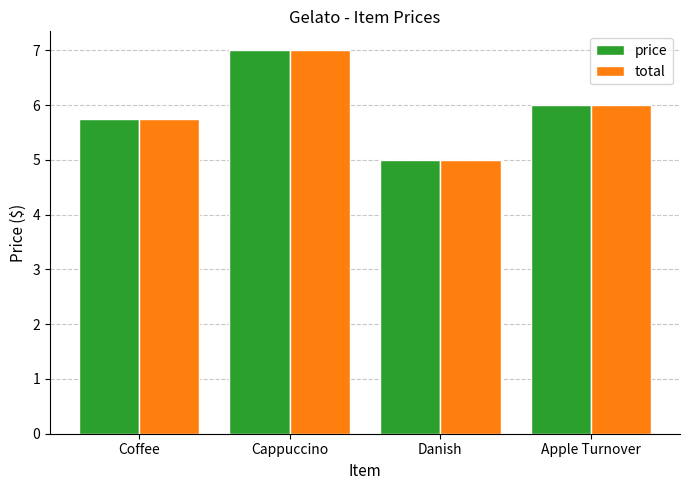

What is the total value across all series at Danish?

10.0